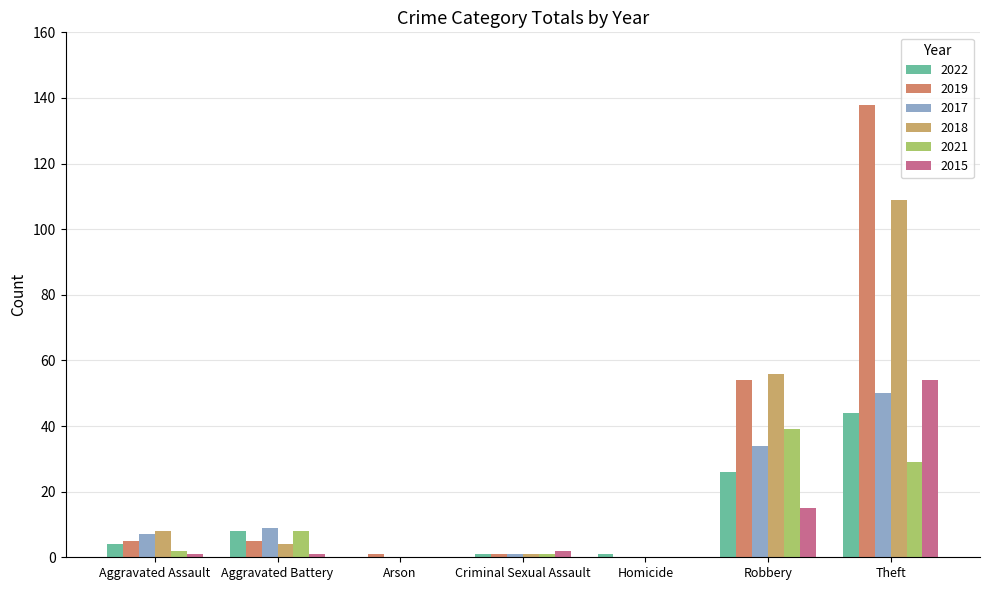

Which series has the widest spread of values?

2019